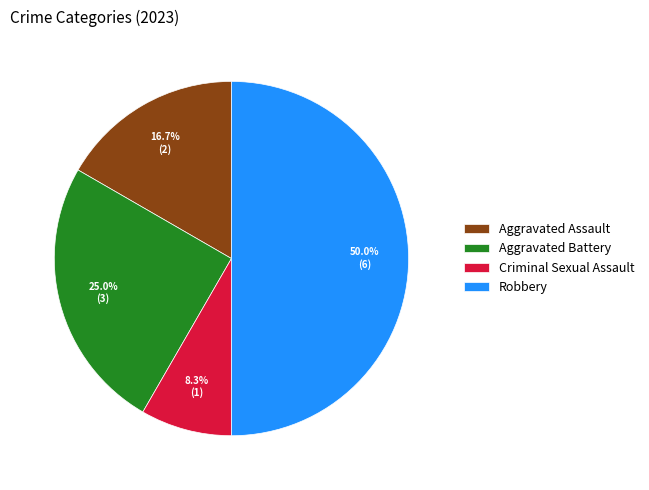

Approximately how many times larger is the value at Criminal Sexual Assault compared to Aggravated Battery?

0.3